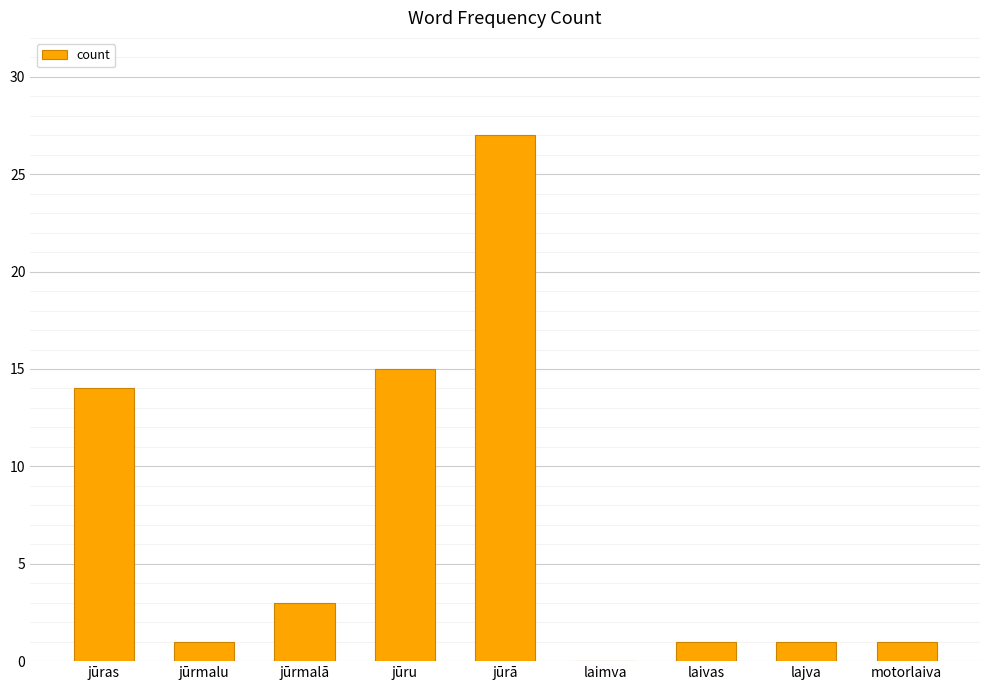

What is the change in value from jūras to jūru?

+1